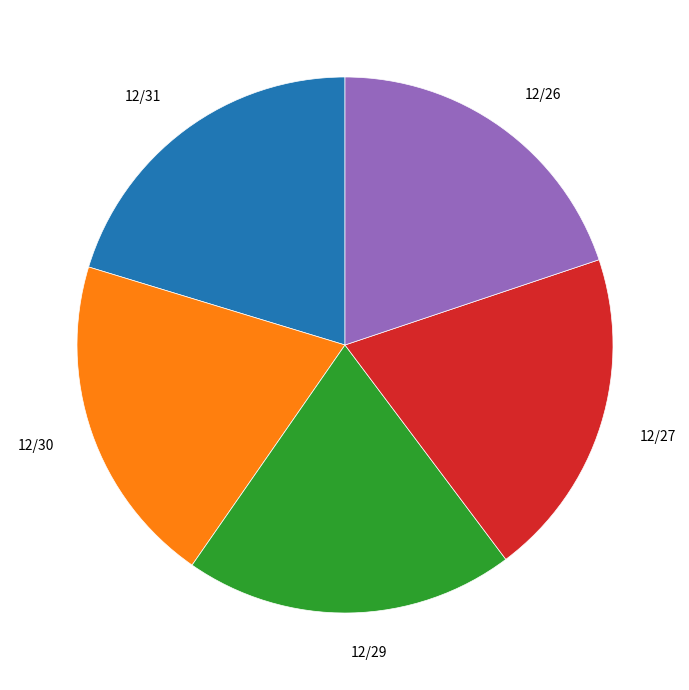

Is there a majority slice in this chart?

No